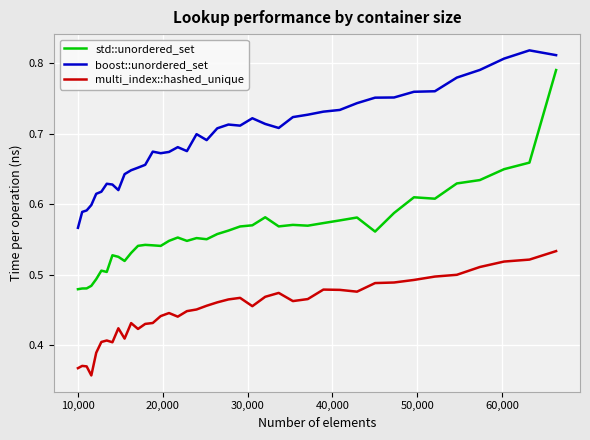

True or false: std::unordered_set and multi_index::hashed_unique intersect in this chart.

False